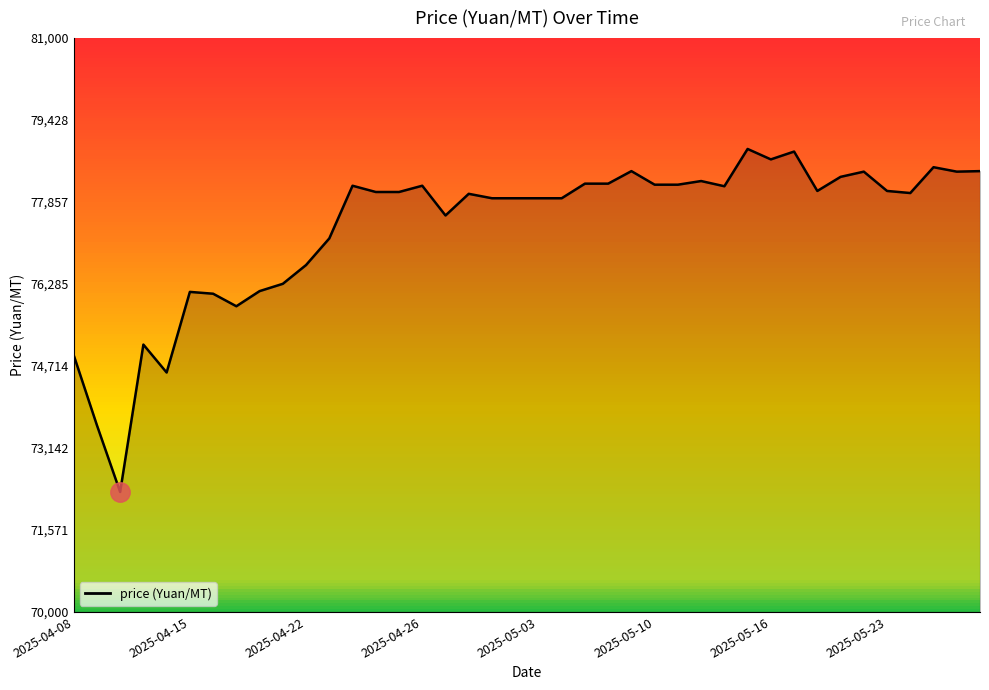

True or false: there are more than 1 points higher than both neighbors.

True